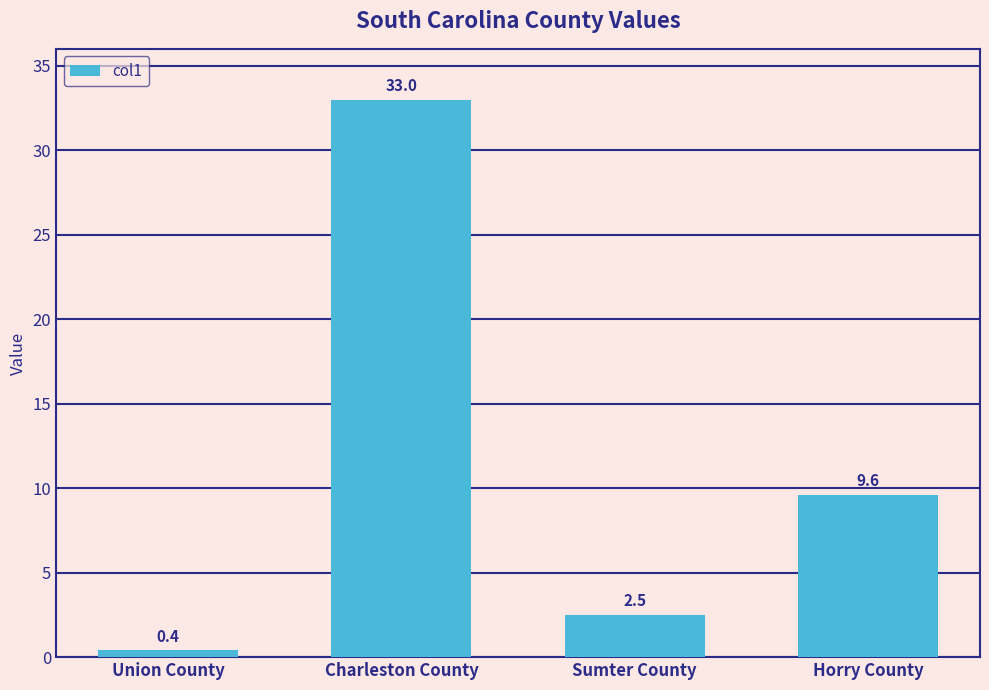

Reading right to left, what are all the values shown in this chart?

9.6	2.5	33.0	0.4